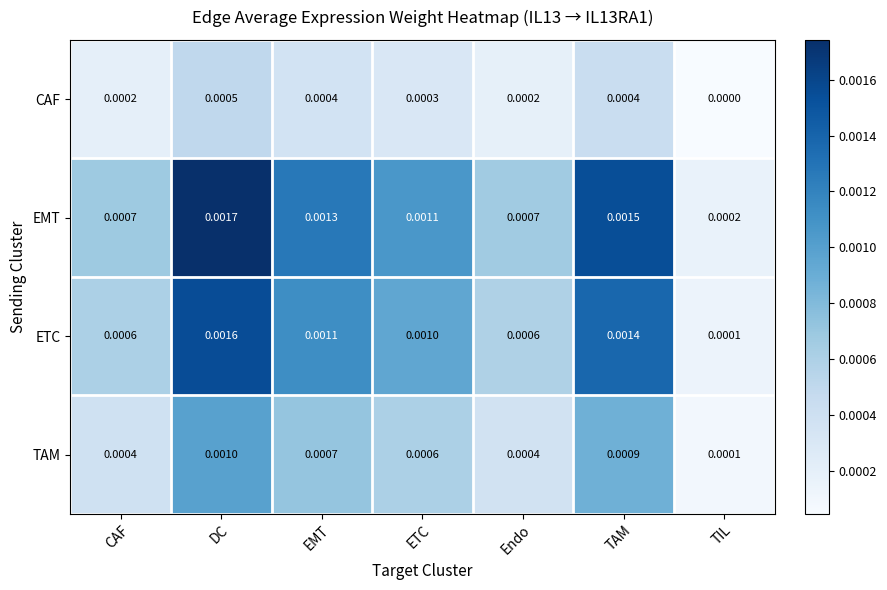

At how many categories does at least one series exceed 0?

7